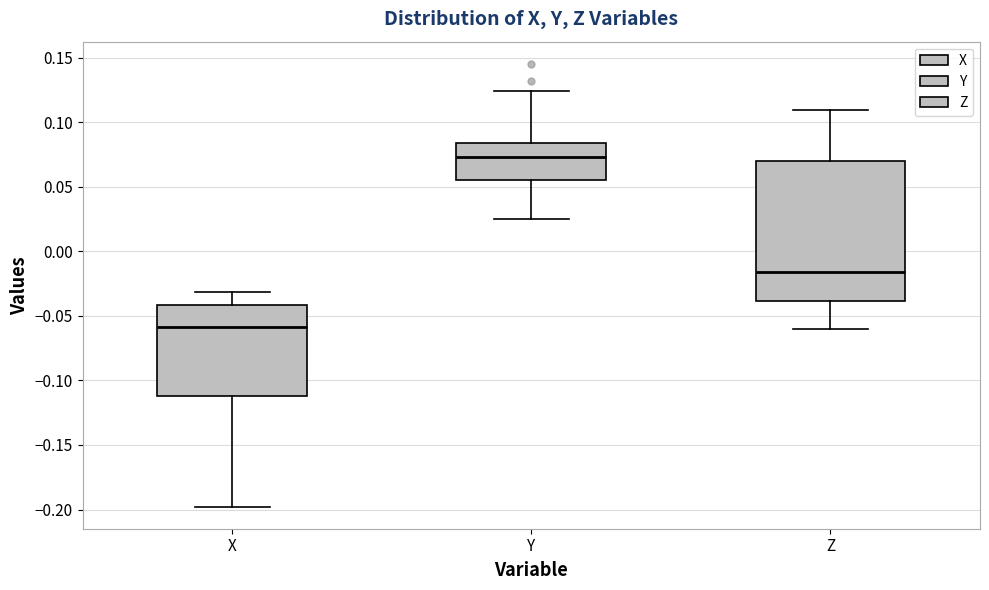

Reading left to right, read every box against the y-axis: the position of its median line, the range the box covers, and the ends of its whiskers. The values are not printed on the chart, so give them approximately, as read against the axis.

X: median -0.060, box -0.110 to -0.040, whiskers -0.200 to -0.030
Y: median 0.075, box 0.055 to 0.085, whiskers 0.025 to 0.125
Z: median -0.015, box -0.040 to 0.070, whiskers -0.060 to 0.110